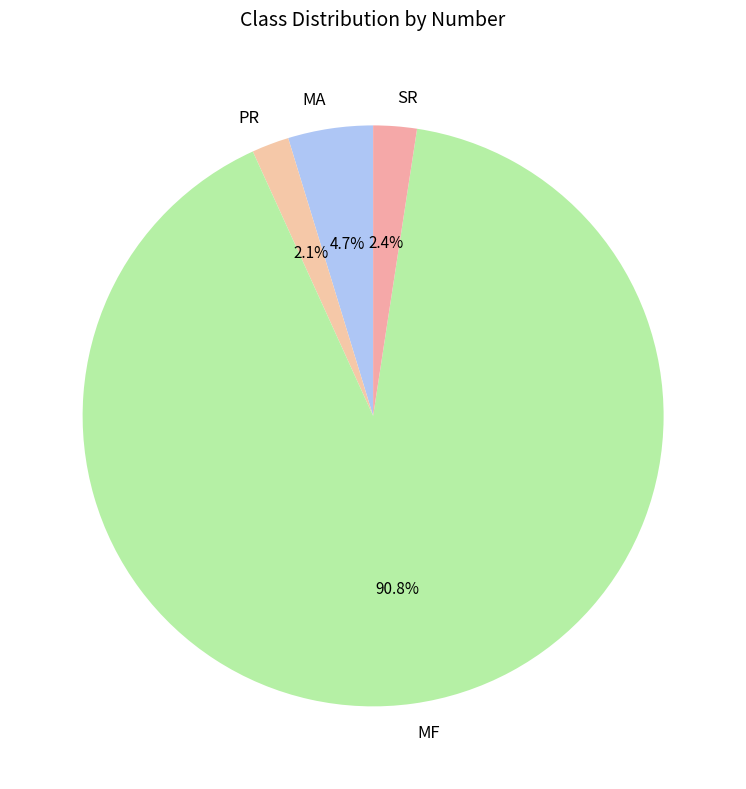

To the nearest percent, what portion does PR represent?

2%